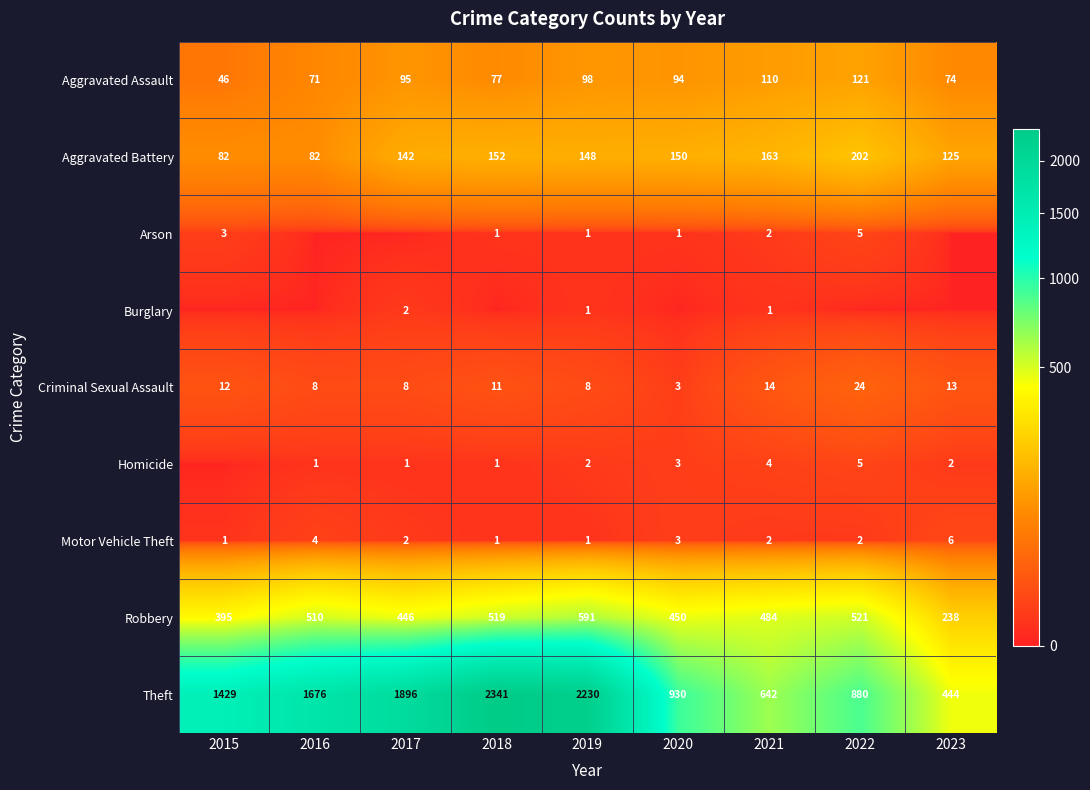

What is the sum of the Motor Vehicle Theft values at 2020 and 2023?

9